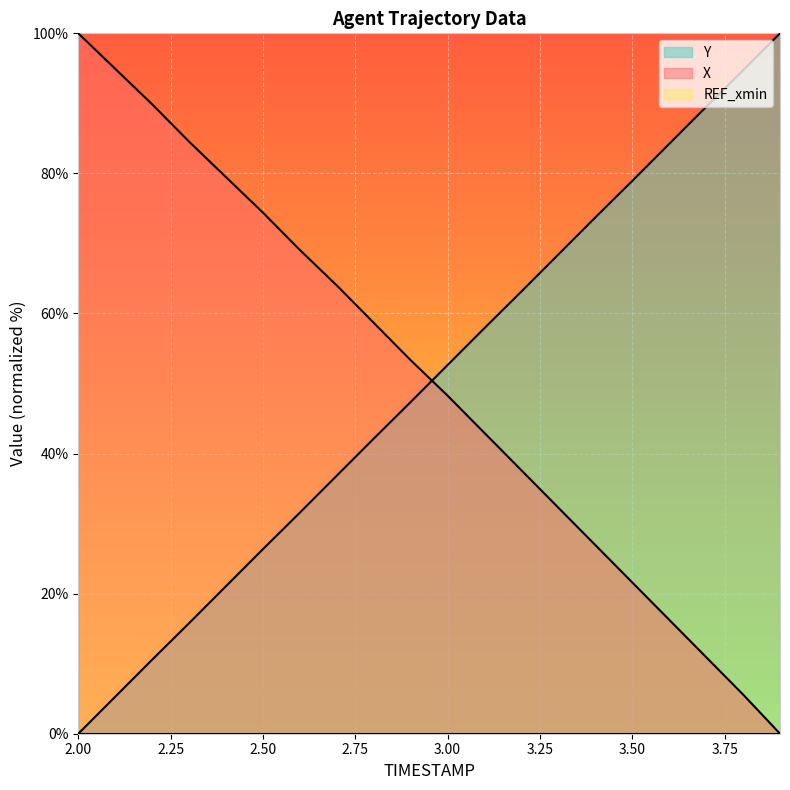

At which category is the sum across all series the highest?

3.0